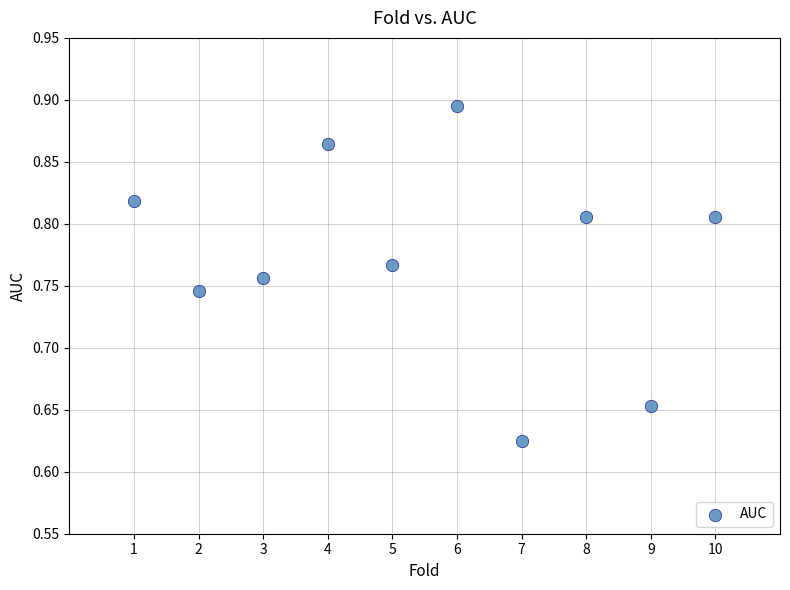

What is the range of X values (max minus min)?

9.0